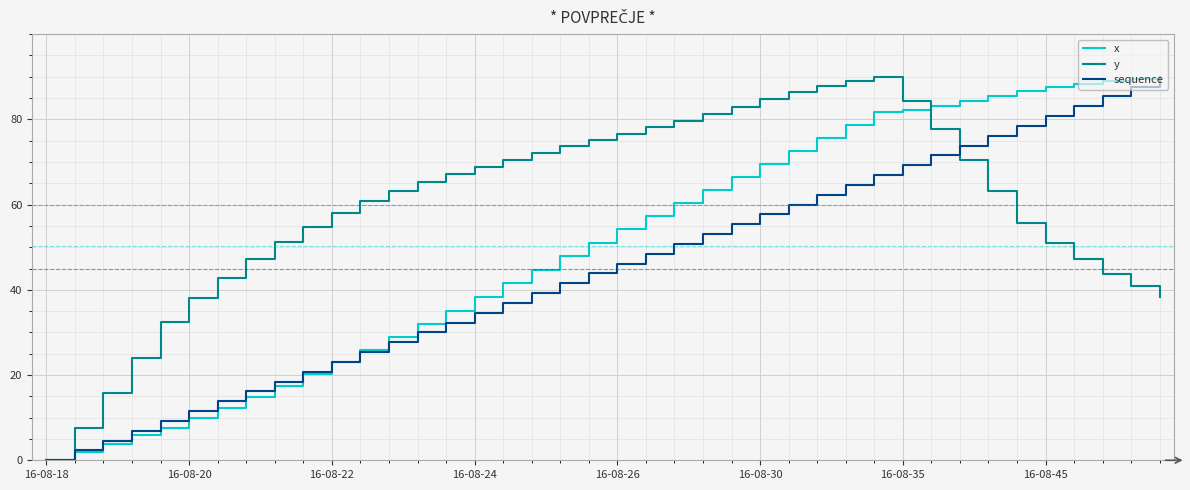

Rank the series by their average value, from highest to lowest.

y, x, sequence